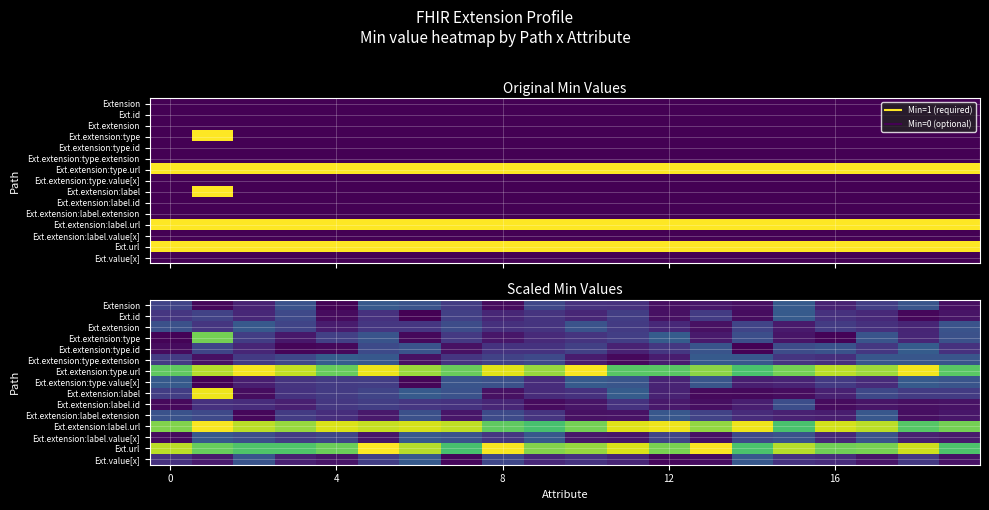

Which category has the highest value in the row_4 series?

18